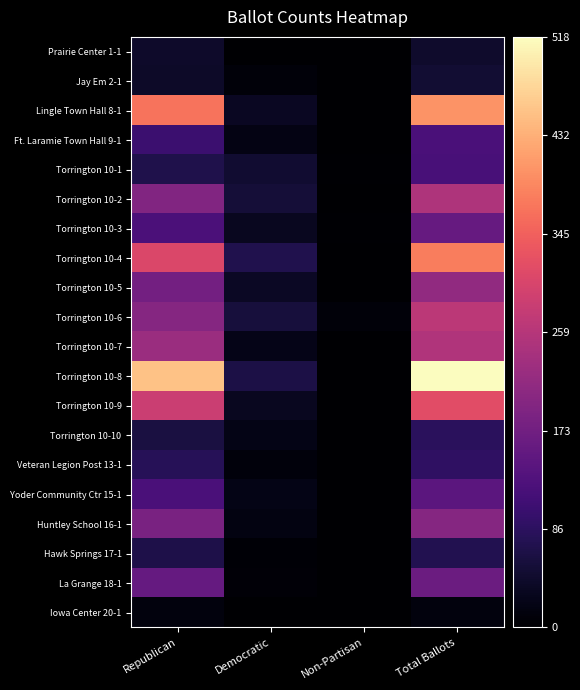

Reading right to left, list all the values displayed in this chart.

Prairie Center 1-1: Total Ballots=43	Non-Partisan=0	Democratic=1	Republican=42
Jay Em 2-1: Total Ballots=50	Non-Partisan=0	Democratic=10	Republican=40
Lingle Town Hall 8-1: Total Ballots=401	Non-Partisan=0	Democratic=33	Republican=368
Ft. Laramie Town Hall 9-1: Total Ballots=123	Non-Partisan=0	Democratic=19	Republican=104
Torrington 10-1: Total Ballots=120	Non-Partisan=3	Democratic=47	Republican=70
Torrington 10-2: Total Ballots=249	Non-Partisan=1	Democratic=54	Republican=194
Torrington 10-3: Total Ballots=158	Non-Partisan=3	Democratic=31	Republican=124
Torrington 10-4: Total Ballots=378	Non-Partisan=0	Democratic=72	Republican=306
Torrington 10-5: Total Ballots=213	Non-Partisan=2	Democratic=36	Republican=175
Torrington 10-6: Total Ballots=266	Non-Partisan=9	Democratic=58	Republican=199
Torrington 10-7: Total Ballots=251	Non-Partisan=2	Democratic=23	Republican=226
Torrington 10-8: Total Ballots=518	Non-Partisan=0	Democratic=66	Republican=452
Torrington 10-9: Total Ballots=316	Non-Partisan=0	Democratic=31	Republican=285
Torrington 10-10: Total Ballots=83	Non-Partisan=0	Democratic=22	Republican=61
Veteran Legion Post 13-1: Total Ballots=91	Non-Partisan=0	Democratic=12	Republican=79
Yoder Community Ctr 15-1: Total Ballots=144	Non-Partisan=0	Democratic=22	Republican=122
Huntley School 16-1: Total Ballots=200	Non-Partisan=0	Democratic=17	Republican=183
Hawk Springs 17-1: Total Ballots=74	Non-Partisan=0	Democratic=6	Republican=68
La Grange 18-1: Total Ballots=165	Non-Partisan=0	Democratic=8	Republican=157
Iowa Center 20-1: Total Ballots=14	Non-Partisan=0	Democratic=1	Republican=13